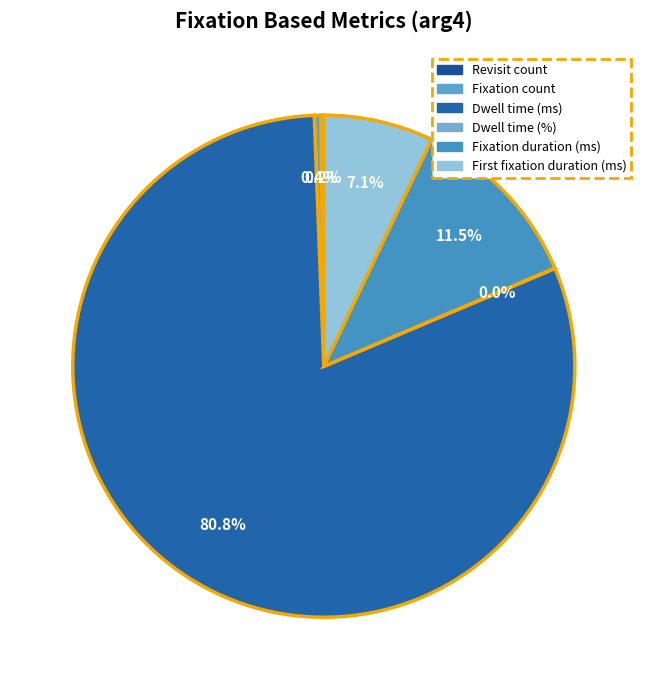

Which category has the biggest portion of the pie?

Dwell time (ms)